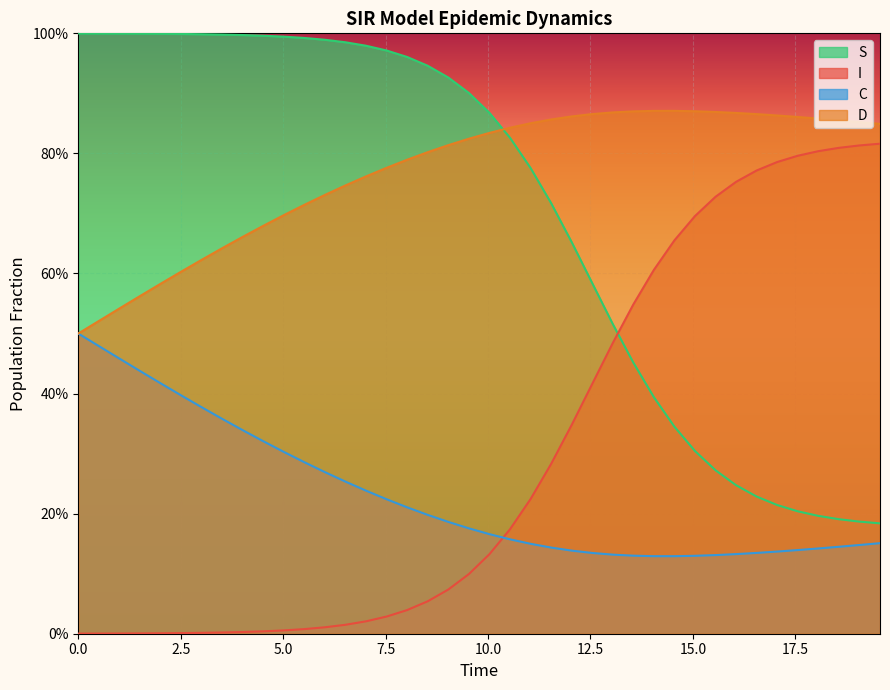

At how many categories does at least one series exceed 0?

40